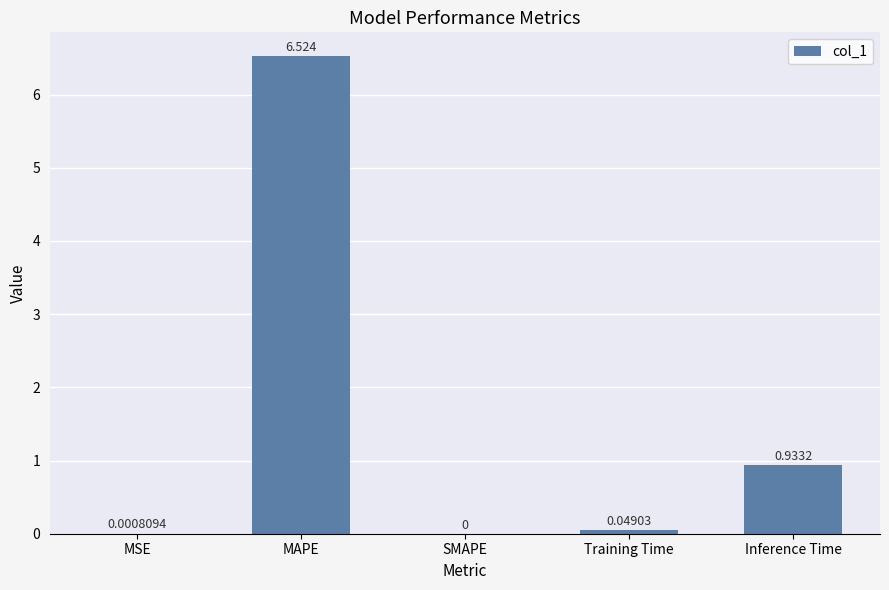

Where is the data nearest to the value 3?

Inference Time